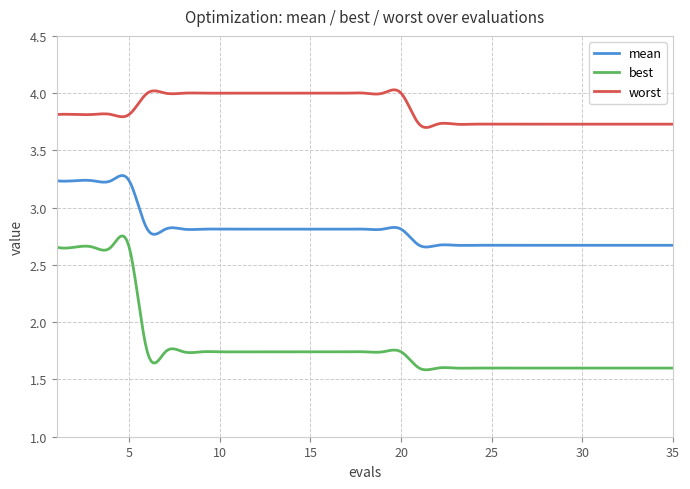

Rank the series by their average value, from highest to lowest.

worst, mean, best